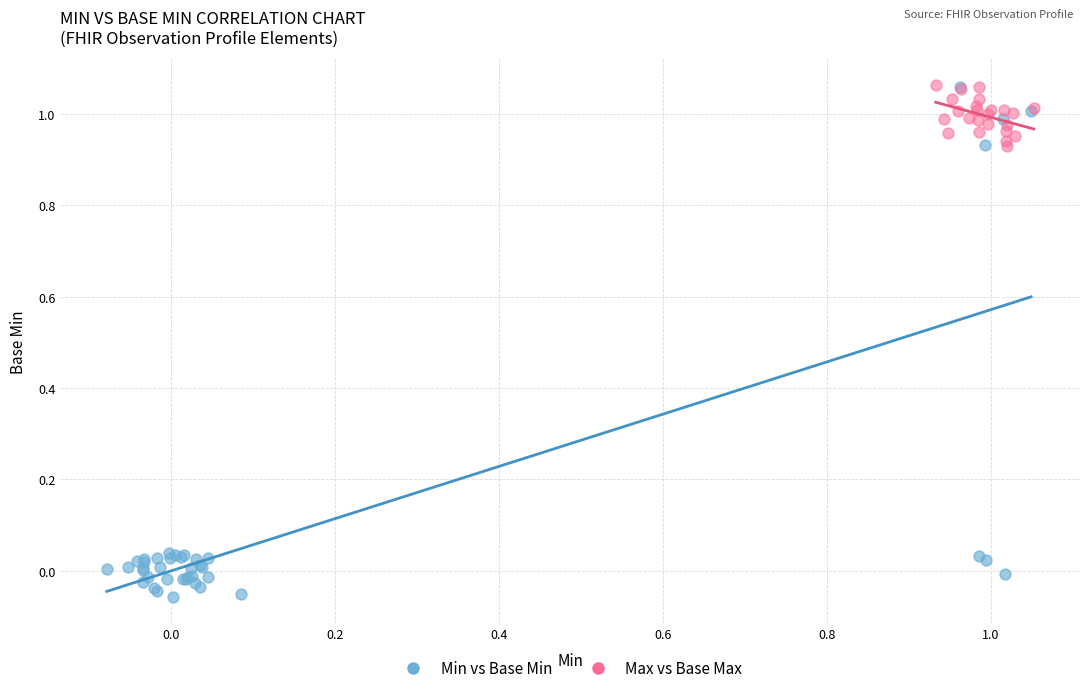

Which series contains the lowest Y value?

Min vs Base Min